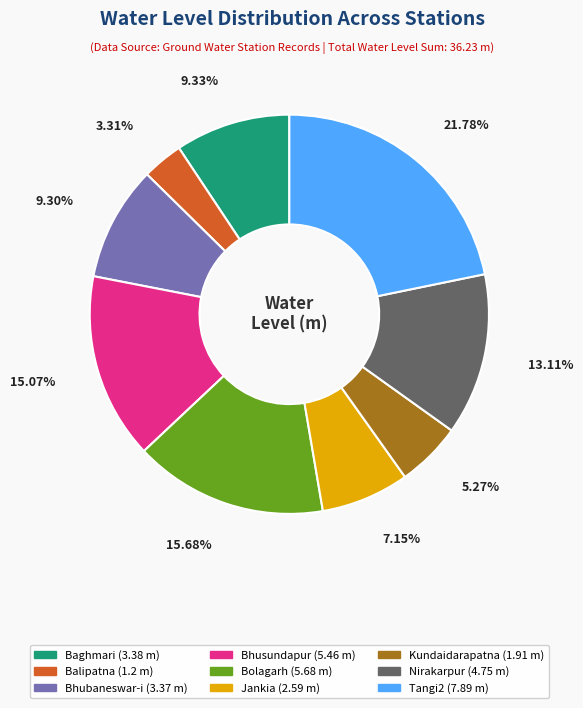

Is there a majority slice in this chart?

No